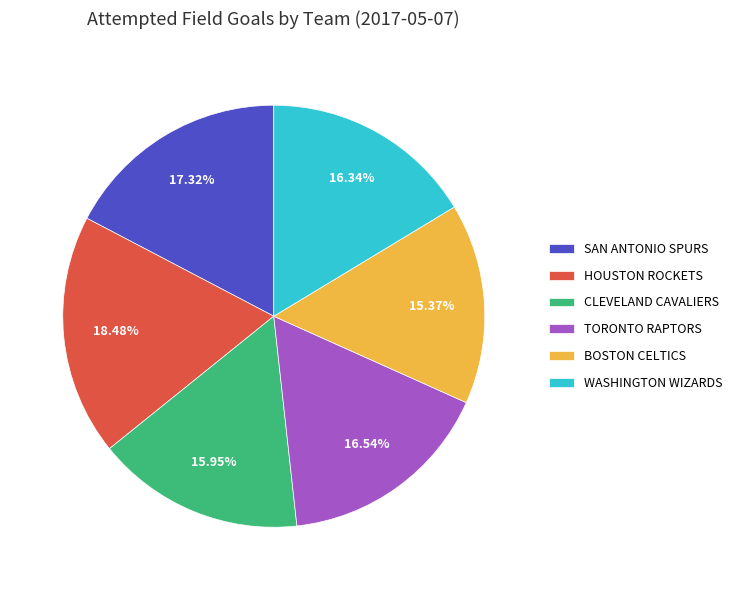

Which category has the smallest portion of the pie?

BOSTON CELTICS